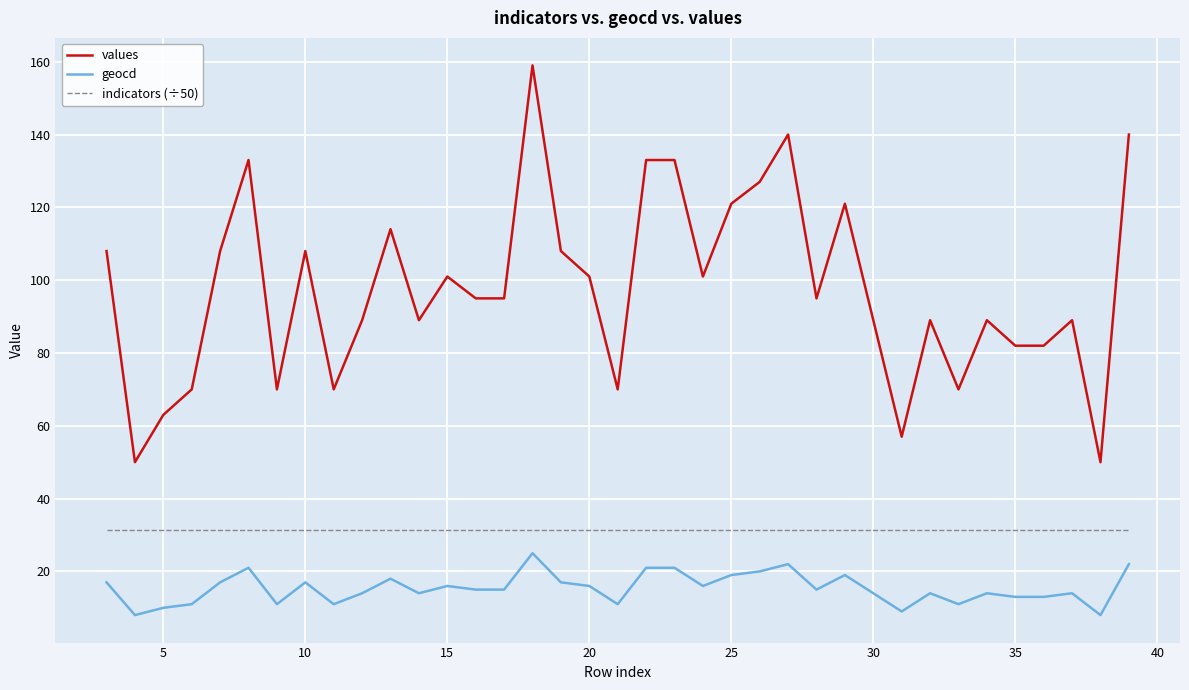

List the series in order of their overall mean, lowest first.

geocd, indicators (÷50), values